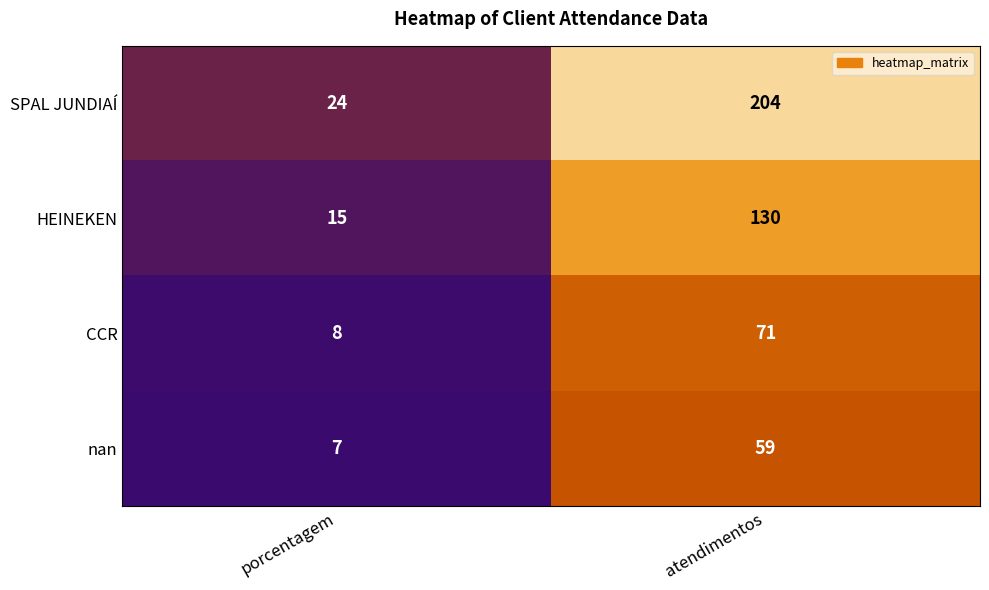

True or false: nan has a value of 59 at atendimentos.

True